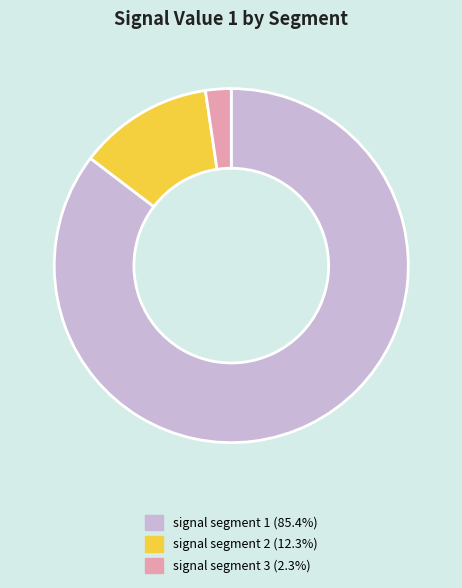

Which slice represents more than half of the pie?

signal segment 1